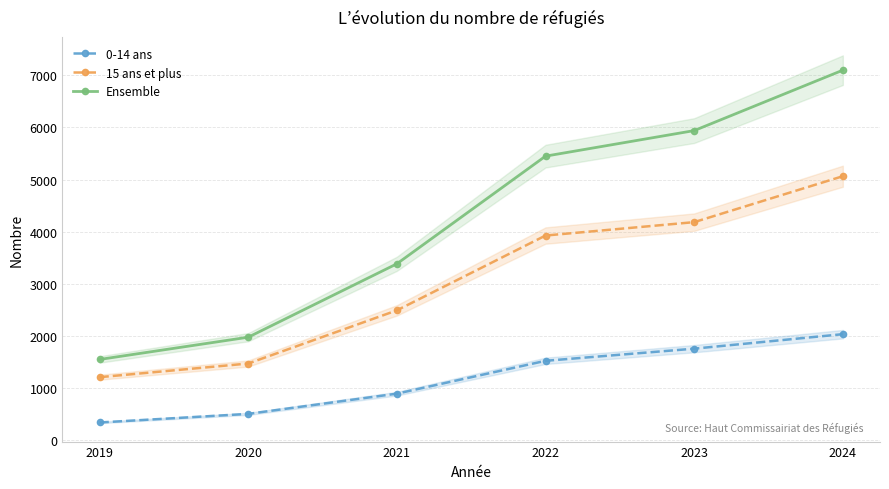

What is the difference between the highest and lowest values at 2021?

2491